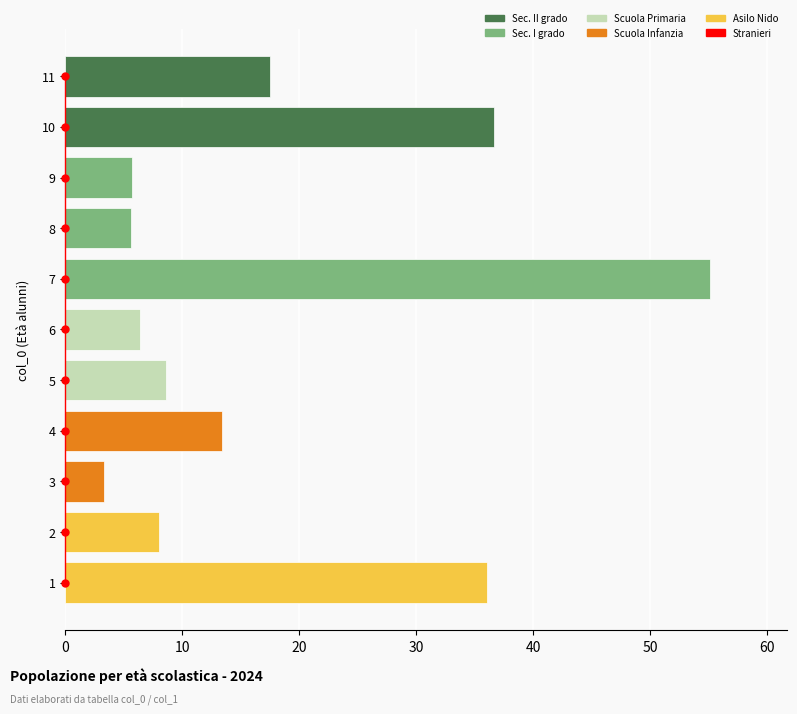

Count the number of categories in the chart.

11